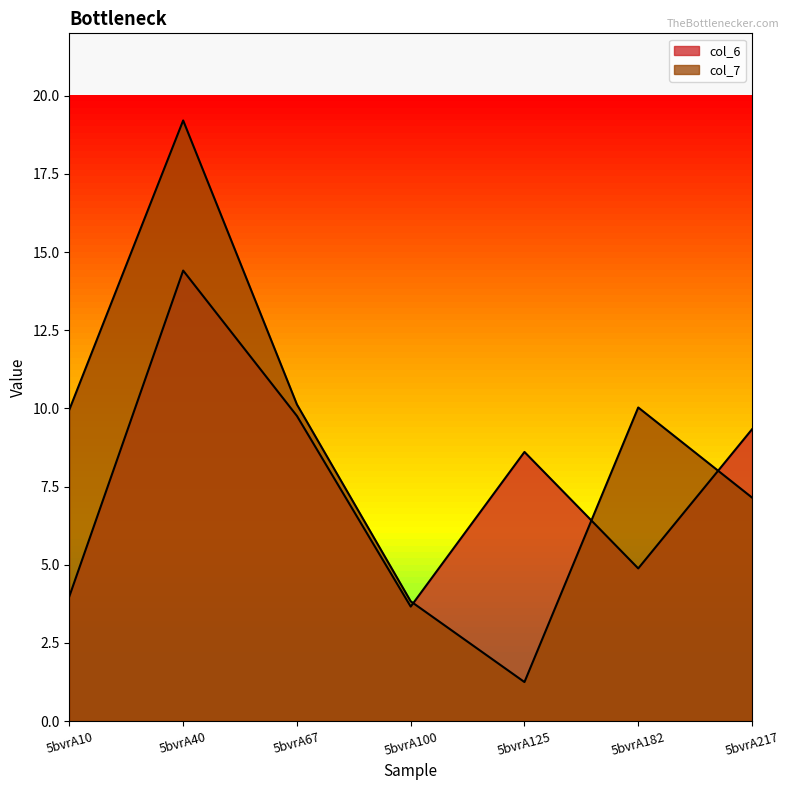

Is it true that col_7 equals 15.3 at 5bvrA10?

False